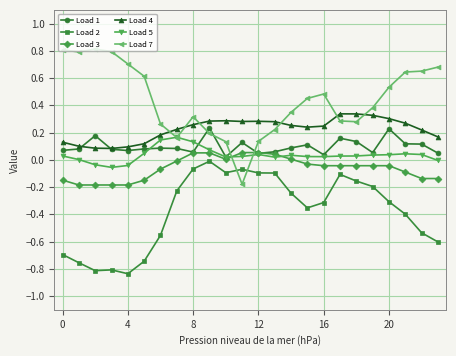

Count the number of categories in the chart.

24